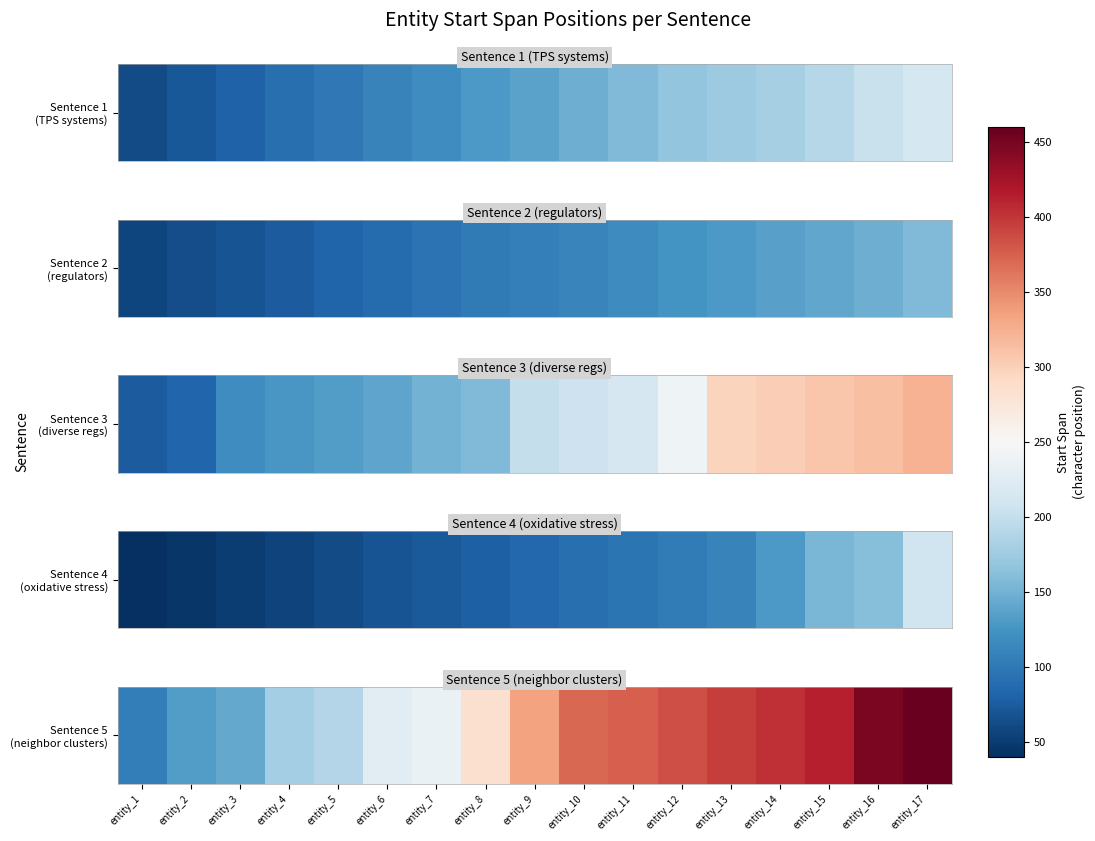

The chart shows a value of 293 at entity_5. True or false?

False